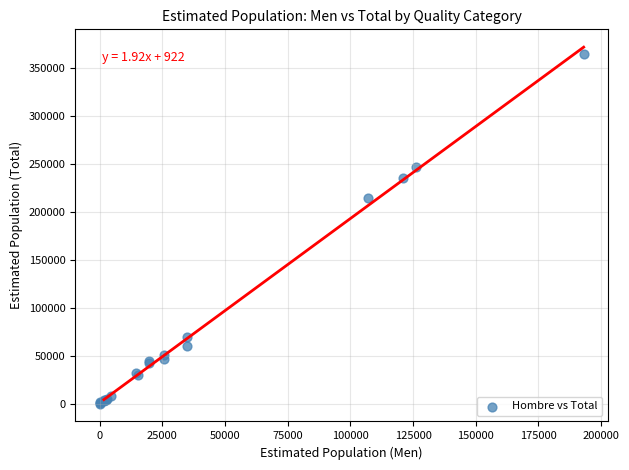

What Y value in the scatter plot is closest to 182020?

214514